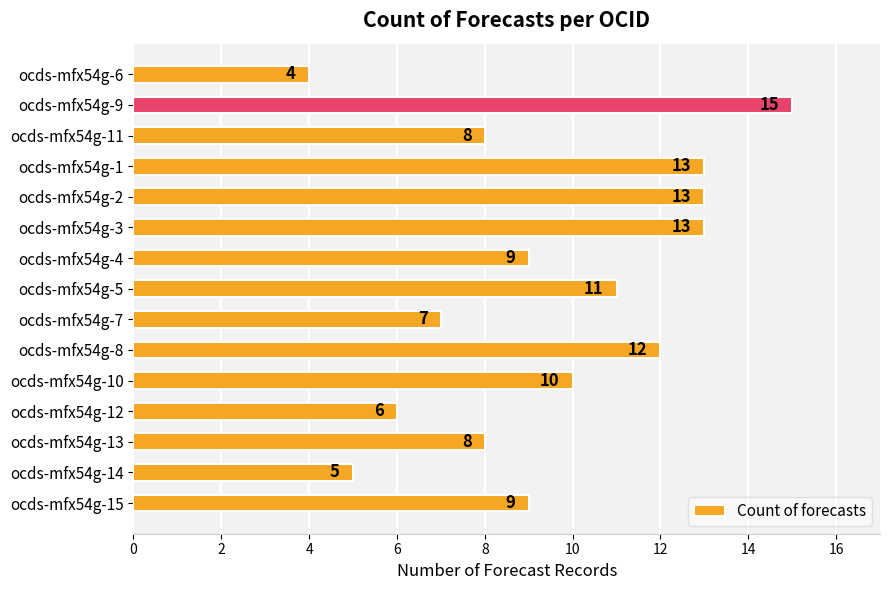

What position from the bottom is ocds-mfx54g-6?

15